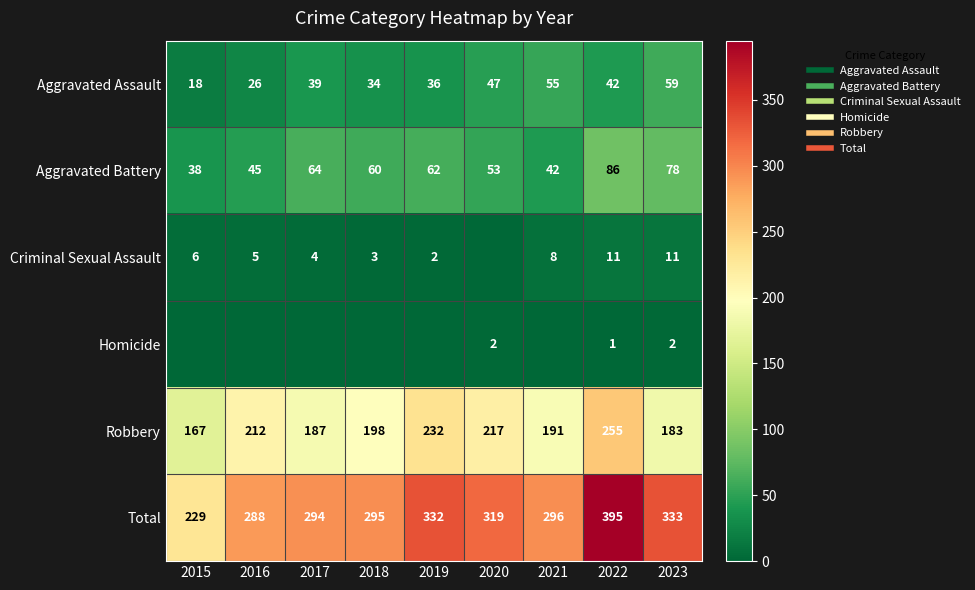

Rank the series by their maximum value, from highest to lowest.

Total, Robbery, Aggravated Battery, Aggravated Assault, Criminal Sexual Assault, Homicide